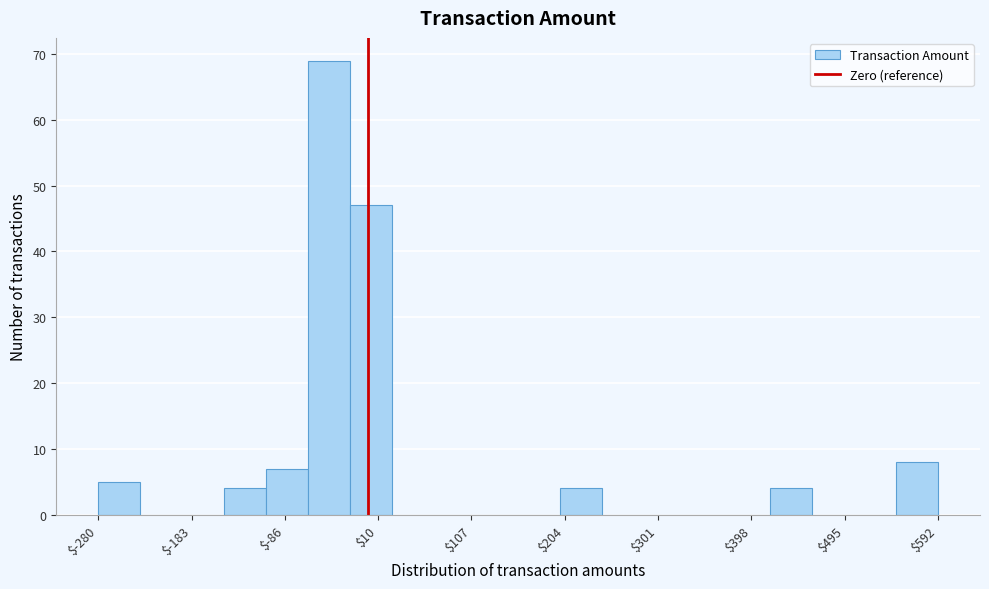

Reading left to right, transcribe this chart: for each bar, give the range it covers on the x-axis and its height. Neither the bar edges nor the heights are printed on the chart, so give them approximately, as read against the axes.

-280 to -240: 5
-240 to -190: 0
-190 to -150: 0
-150 to -110: 4
-110 to -60: 7
-60 to -20: 69
-20 to 30: 47
30 to 70: 0
70 to 110: 0
110 to 160: 0
160 to 200: 0
200 to 240: 4
240 to 290: 0
290 to 330: 0
330 to 370: 0
370 to 420: 0
420 to 460: 4
460 to 510: 0
510 to 550: 0
550 to 590: 8